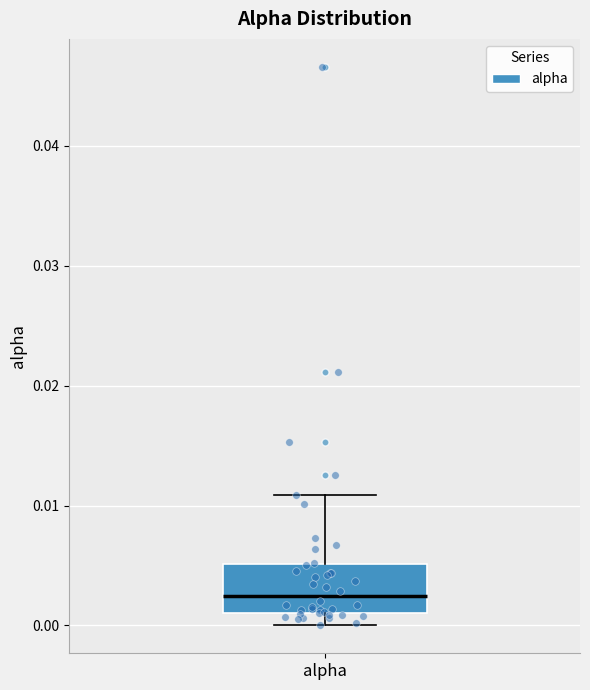

Where does the upper whisker of the box for alpha end on the y-axis? The values are not printed on the chart, so give them approximately, as read against the axis.

0.011